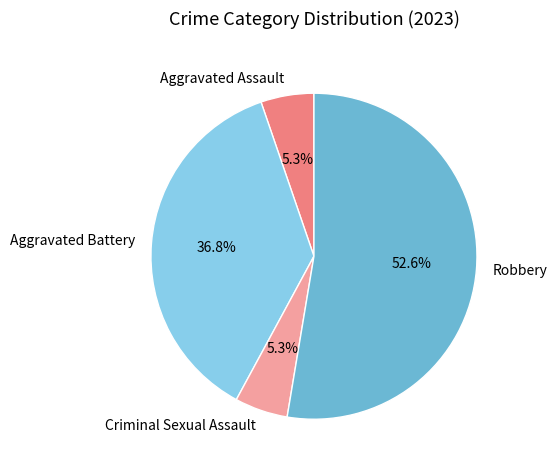

To the nearest percent, what is the average slice percentage?

25%